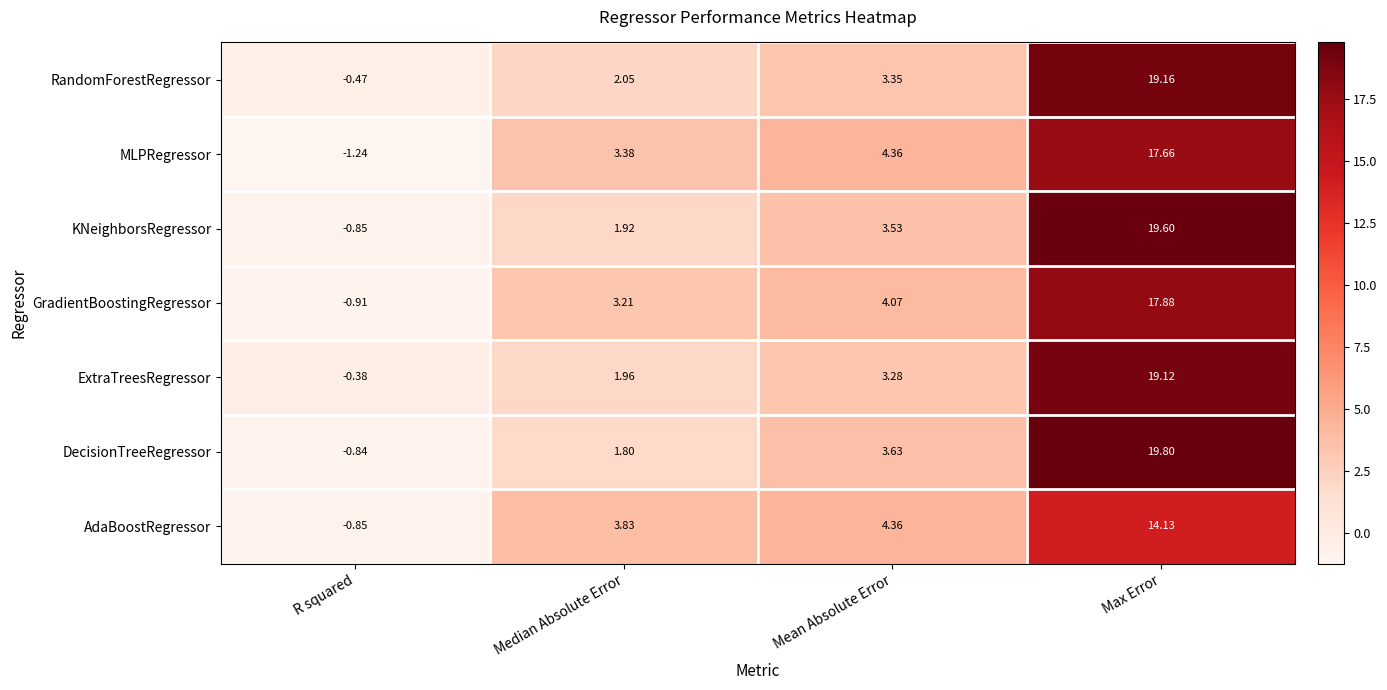

How many data points does each series have?

4